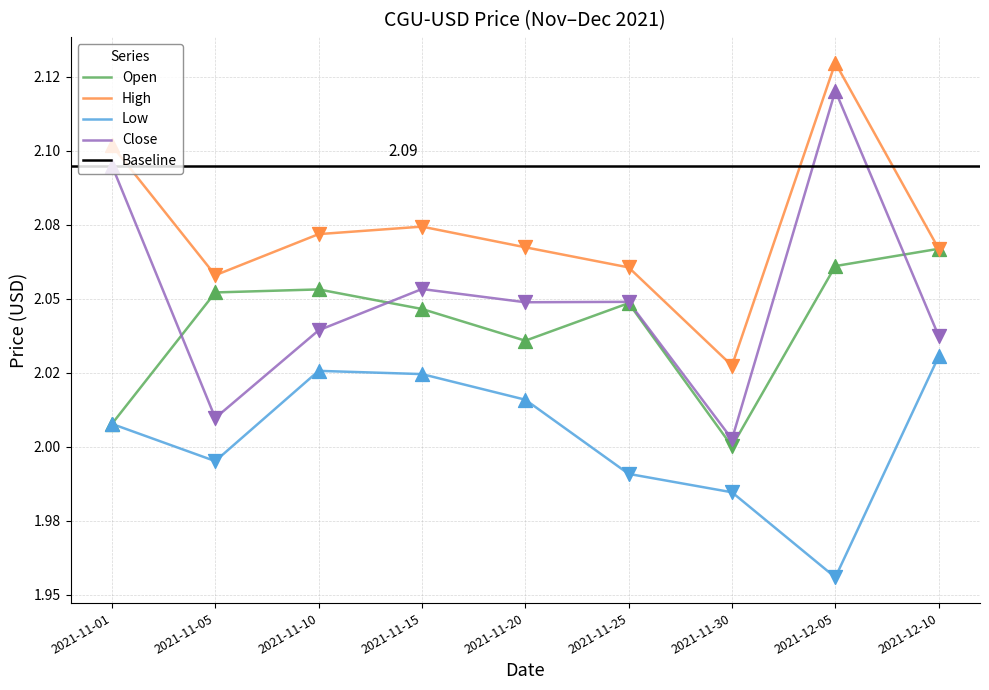

At which category is the sum across all series the highest?

2021-12-05